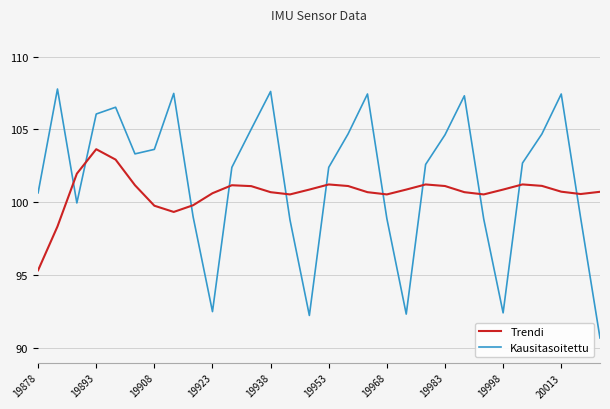

Which series has the largest total across all categories?

Kausitasoitettu